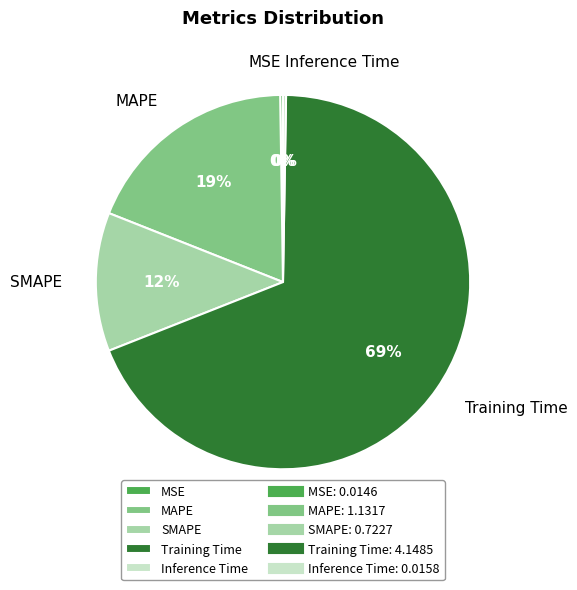

Does SMAPE represent more than half of the total?

No